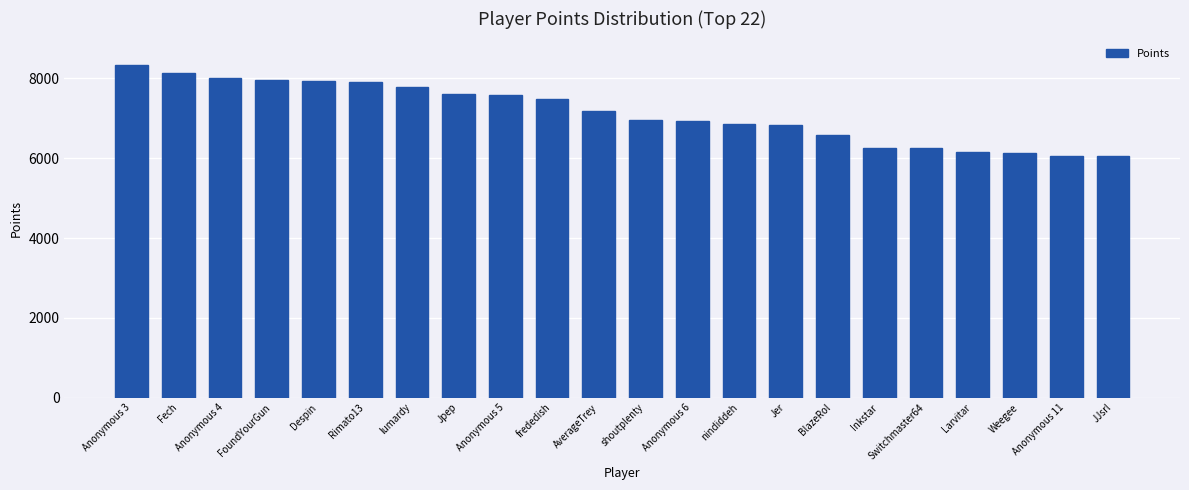

What is the average value?

7133